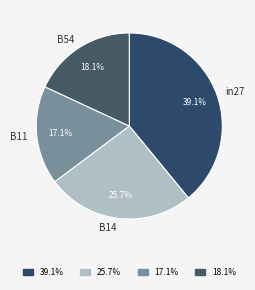

How many slices are in this pie chart?

4